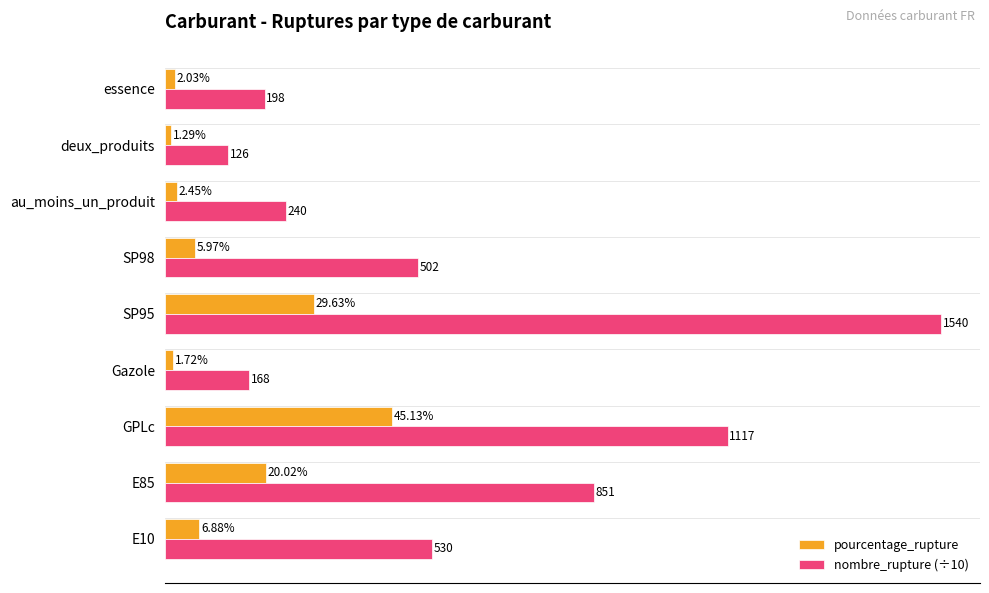

List the labels in order of pourcentage_rupture value, smallest first.

deux_produits, Gazole, essence, au_moins_un_produit, SP98, E10, E85, SP95, GPLc